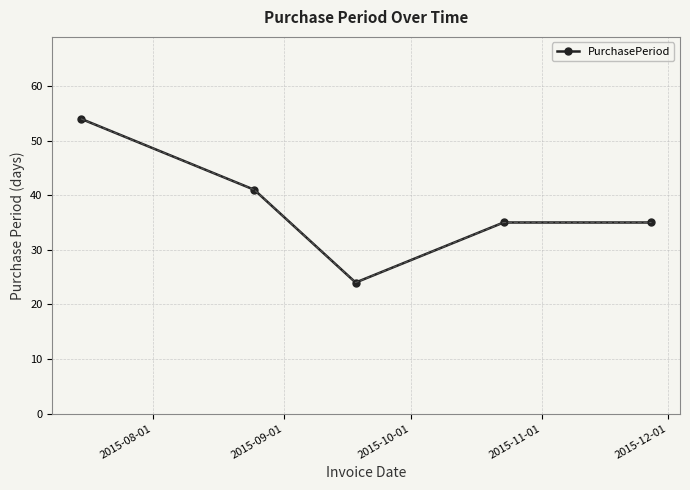

What is the maximum value shown in the chart?

54